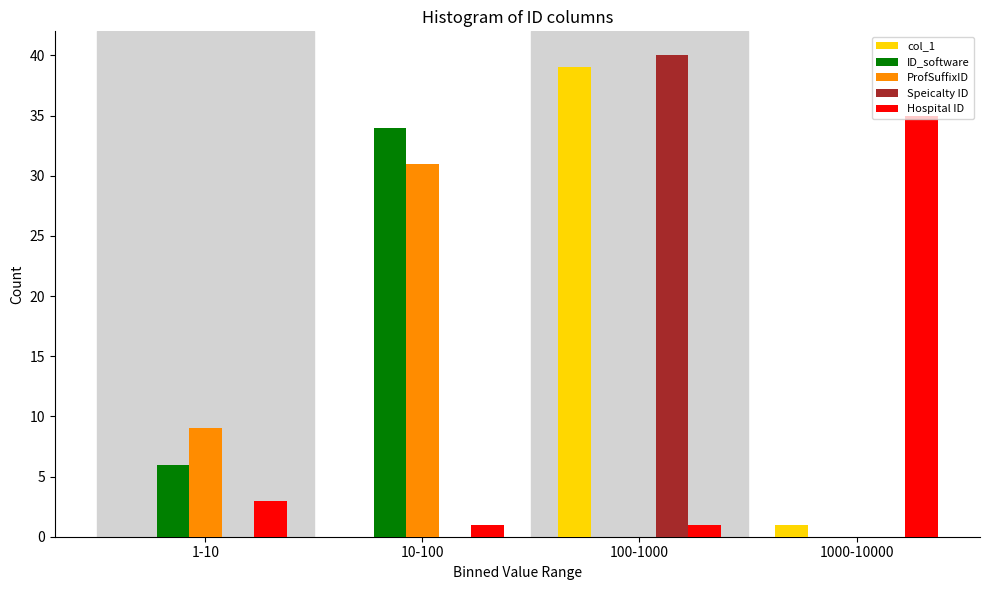

Reading left to right, what are all the values shown in this chart?

col_1: 1-10=0	10-100=0	100-1000=39	1000-10000=1
ID_software: 1-10=6	10-100=34	100-1000=0	1000-10000=0
ProfSuffixID: 1-10=9	10-100=31	100-1000=0	1000-10000=0
Speicalty ID: 1-10=0	10-100=0	100-1000=40	1000-10000=0
Hospital ID: 1-10=3	10-100=1	100-1000=1	1000-10000=35